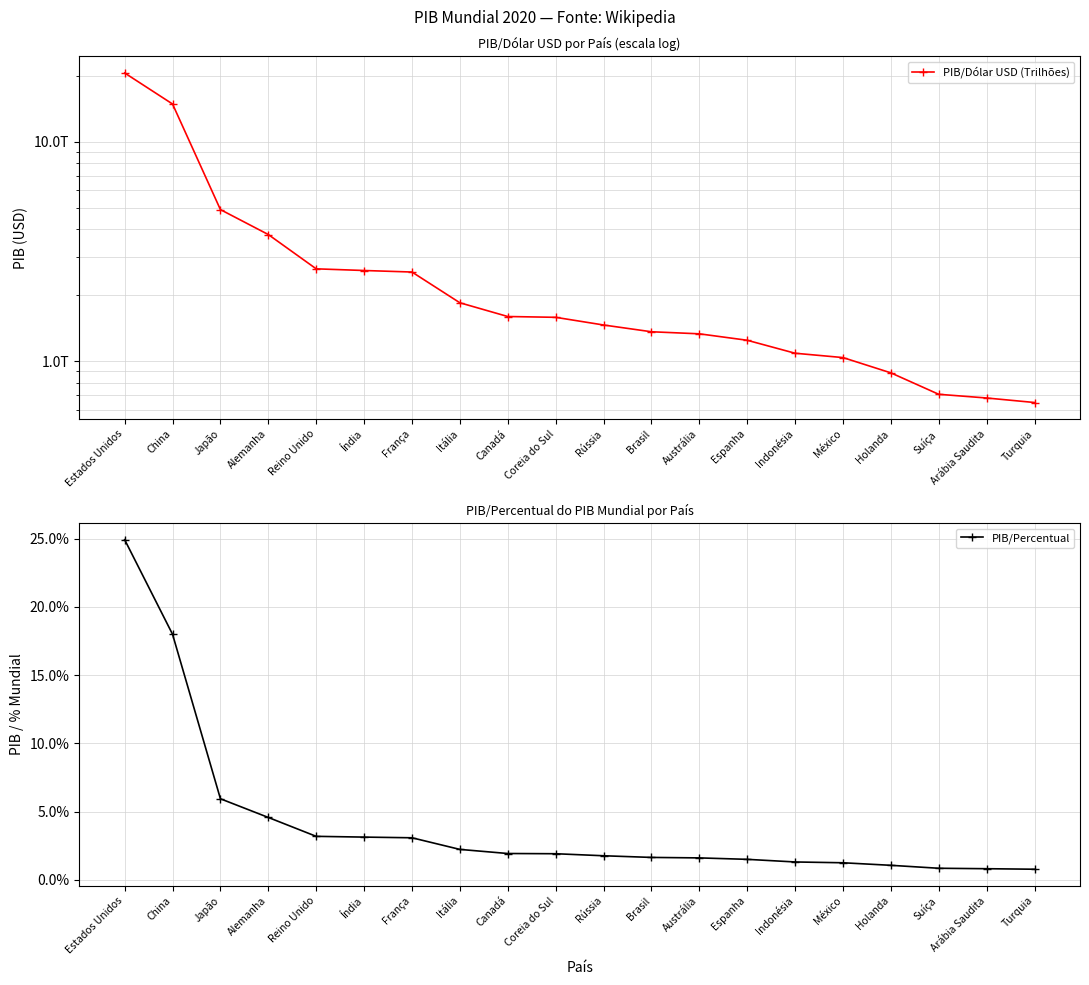

What is the maximum value shown in the chart?

20580250000000.0